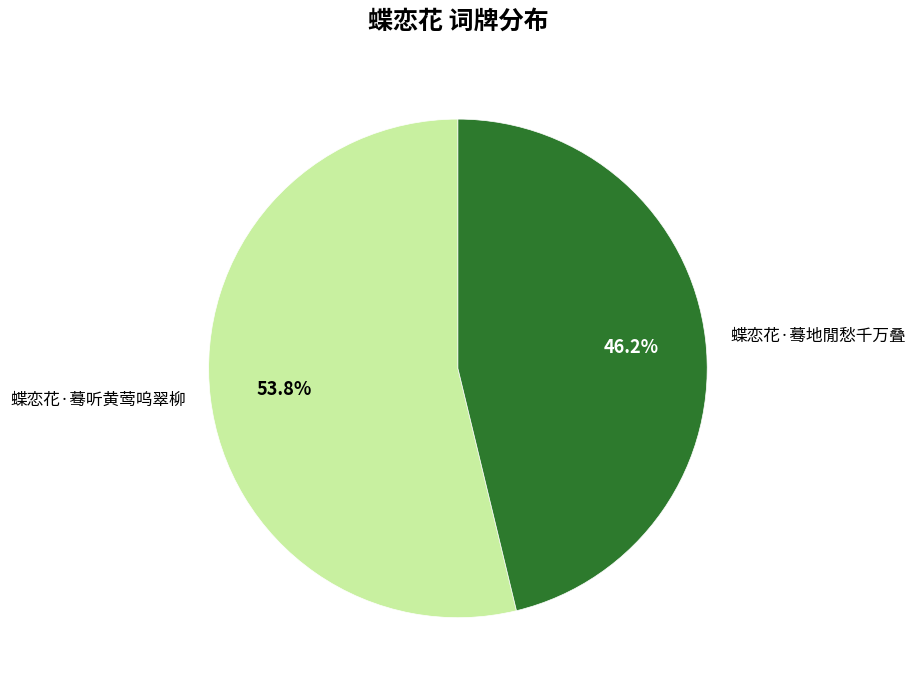

To the nearest percent, what is the difference between the largest and smallest slice percentages?

8%